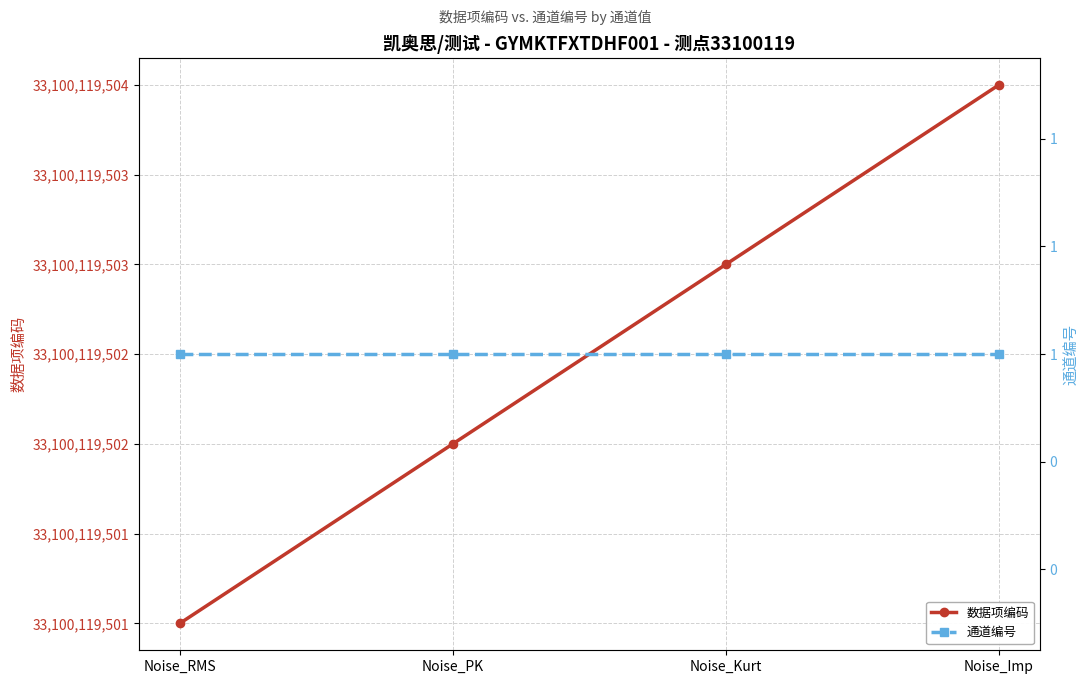

Is the value of 通道编号 at Noise_RMS greater than the value of 数据项编码 at Noise_Imp?

No